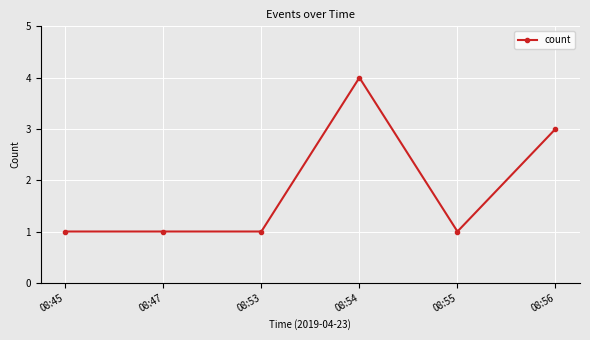

True or false: the data shows 0 at 08:47.

False